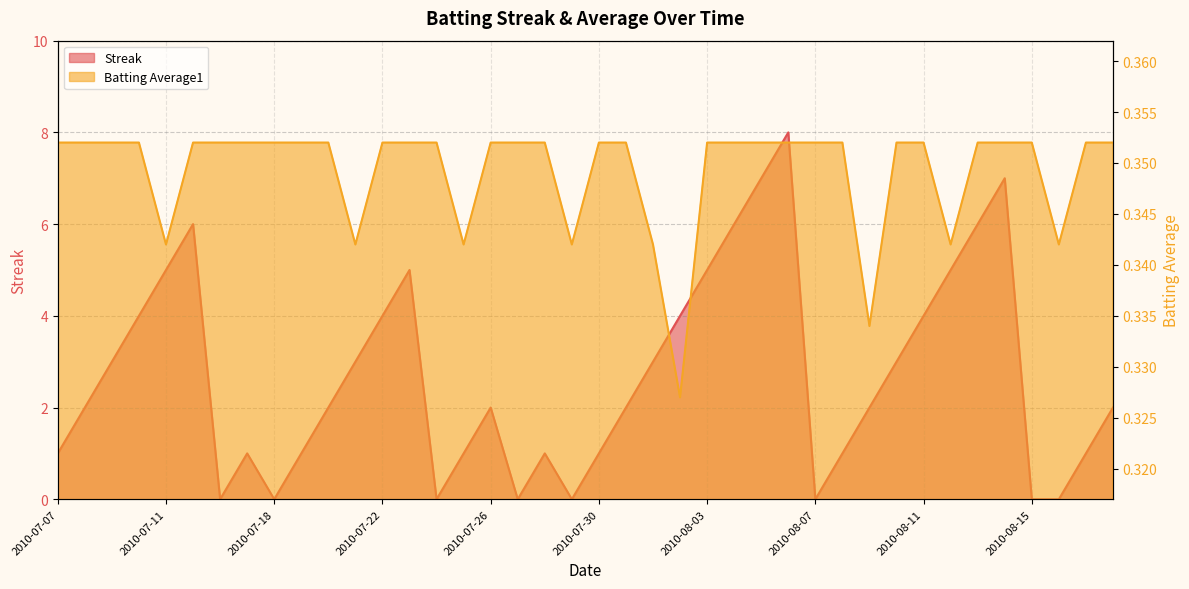

Which series has the largest total across all categories?

Streak